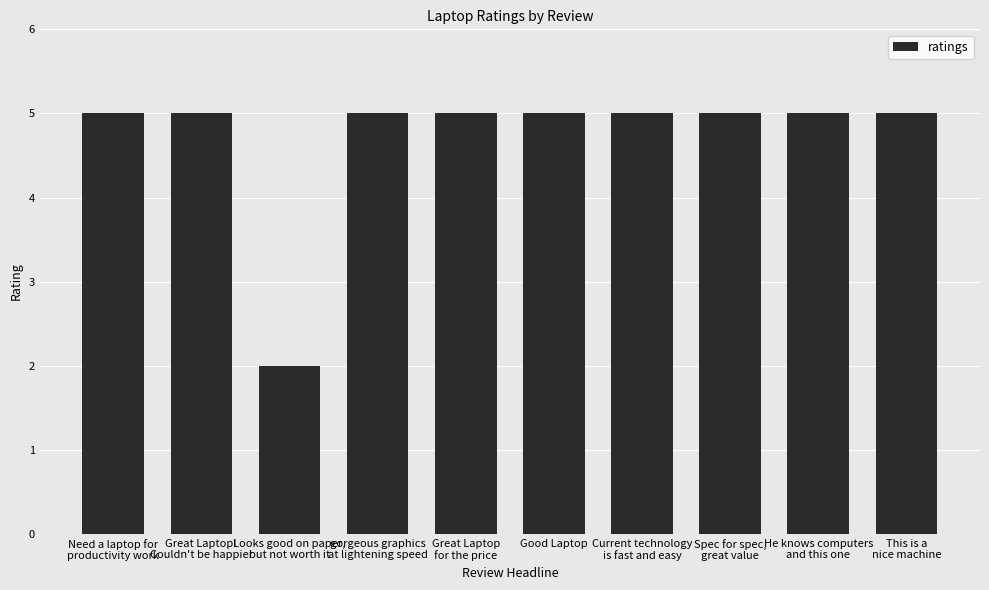

What is the ratio of the value at This is a
nice machine to the value at Current technology
is fast and easy?

1.0